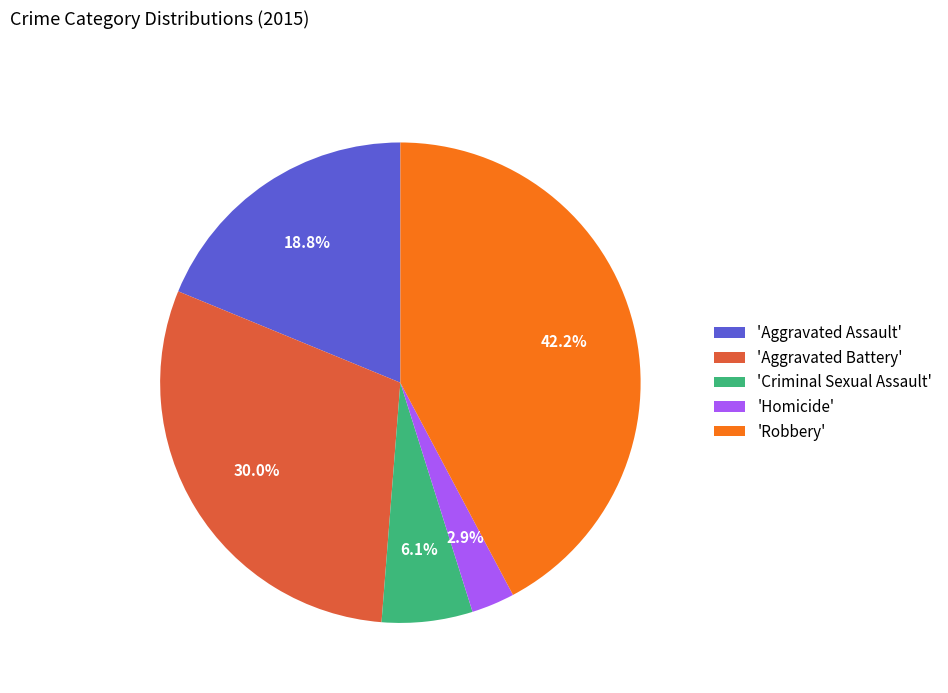

Which slice is the smallest?

'Homicide'